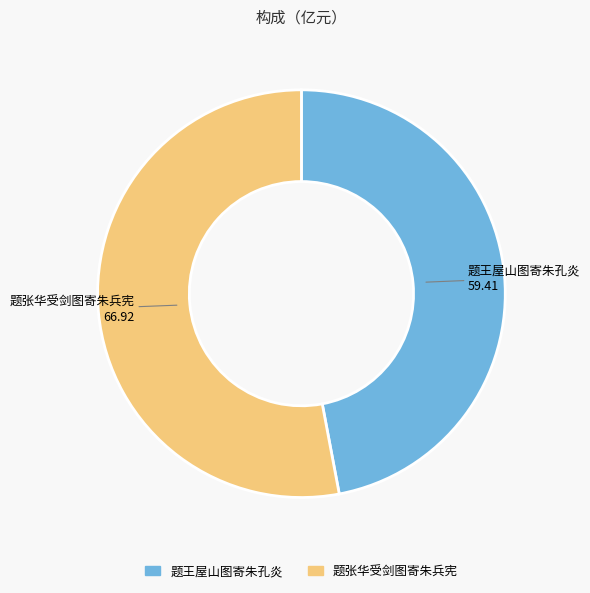

The 题张华受剑图寄朱兵宪 slice represents 65% of the pie. True or false?

False